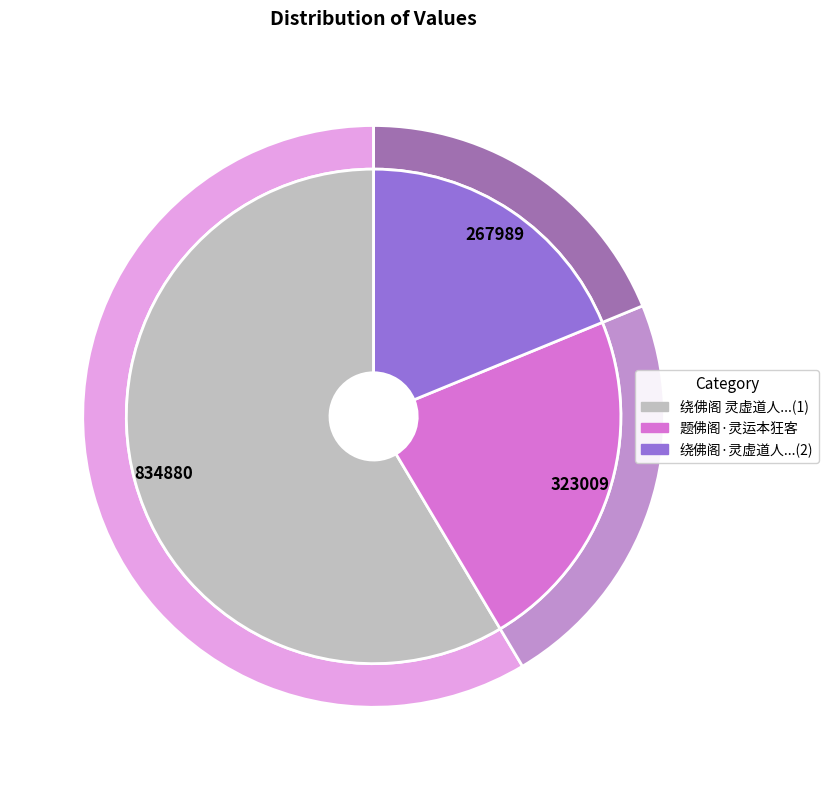

Which category has the smallest portion of the pie?

绕佛阁·灵虚道人有佛事于灵栖，以书见招。欲往未得，书此寄题，不啻身在寺中也